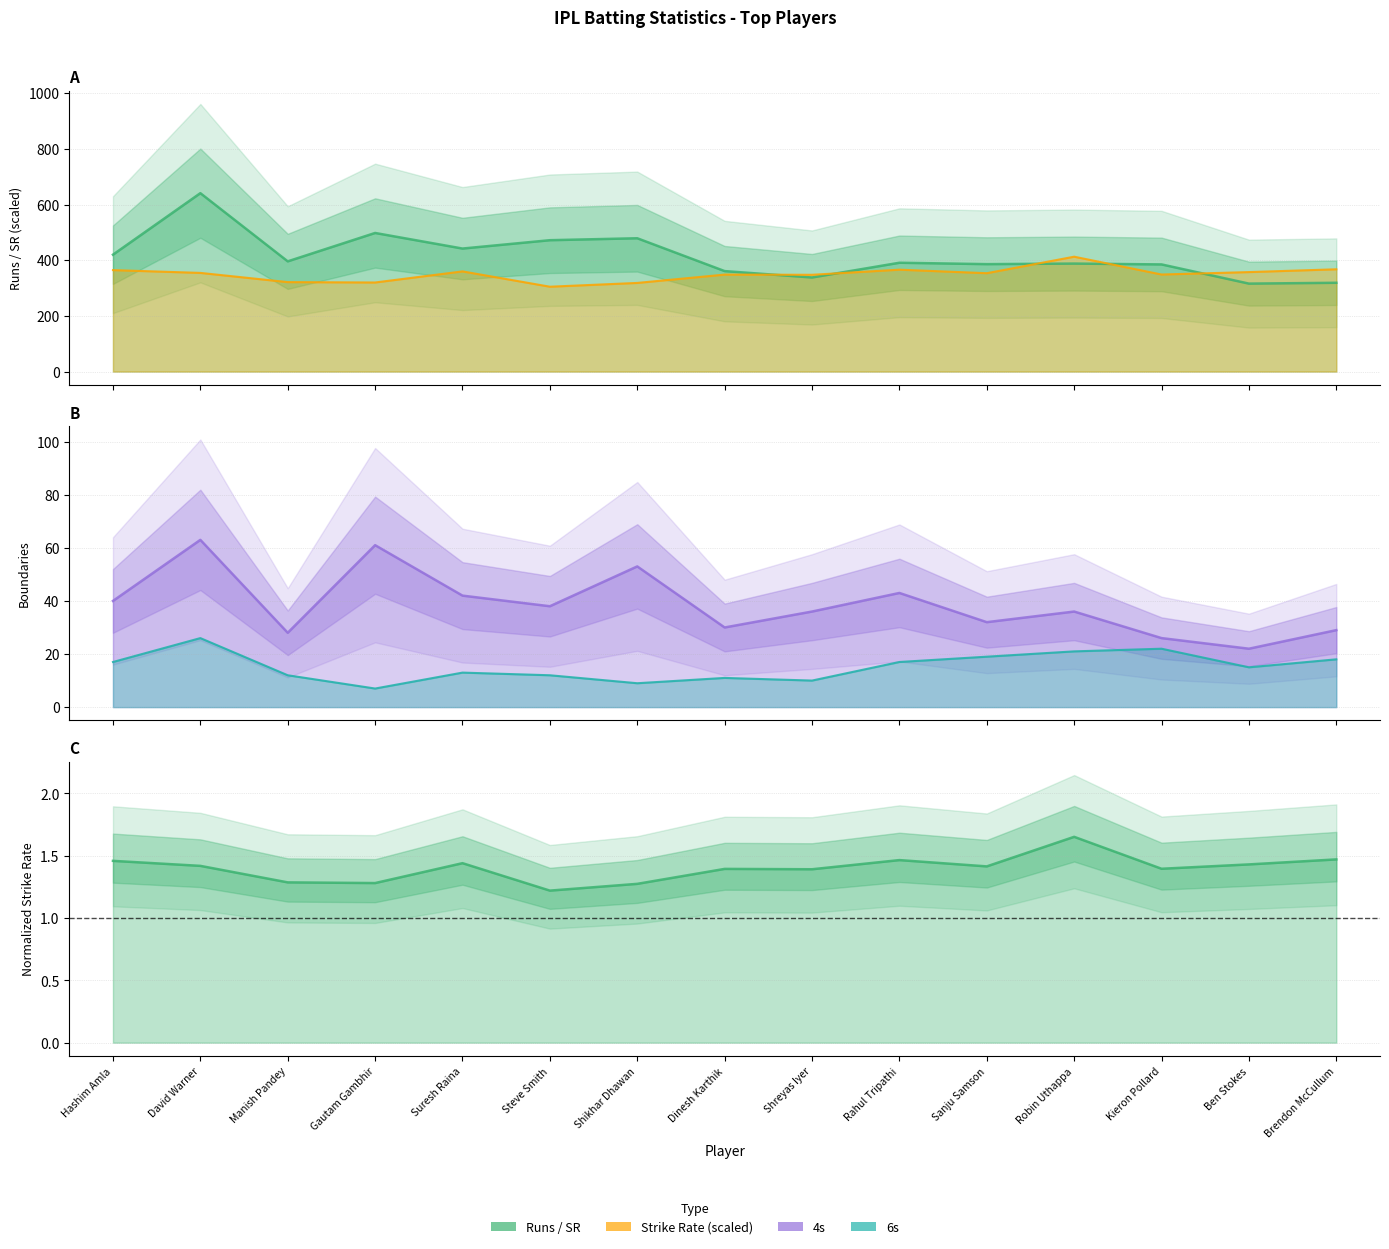

What position from the right is David Warner?

14